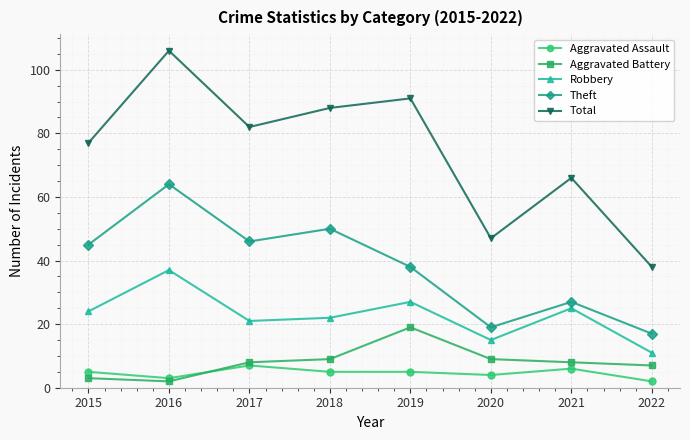

At which label does Robbery reach its minimum?

2022